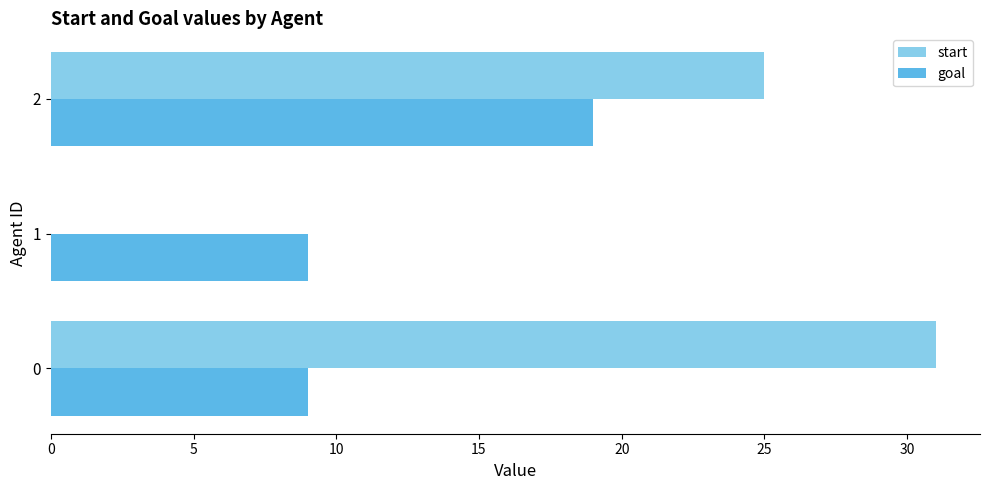

What is the greatest value displayed?

31